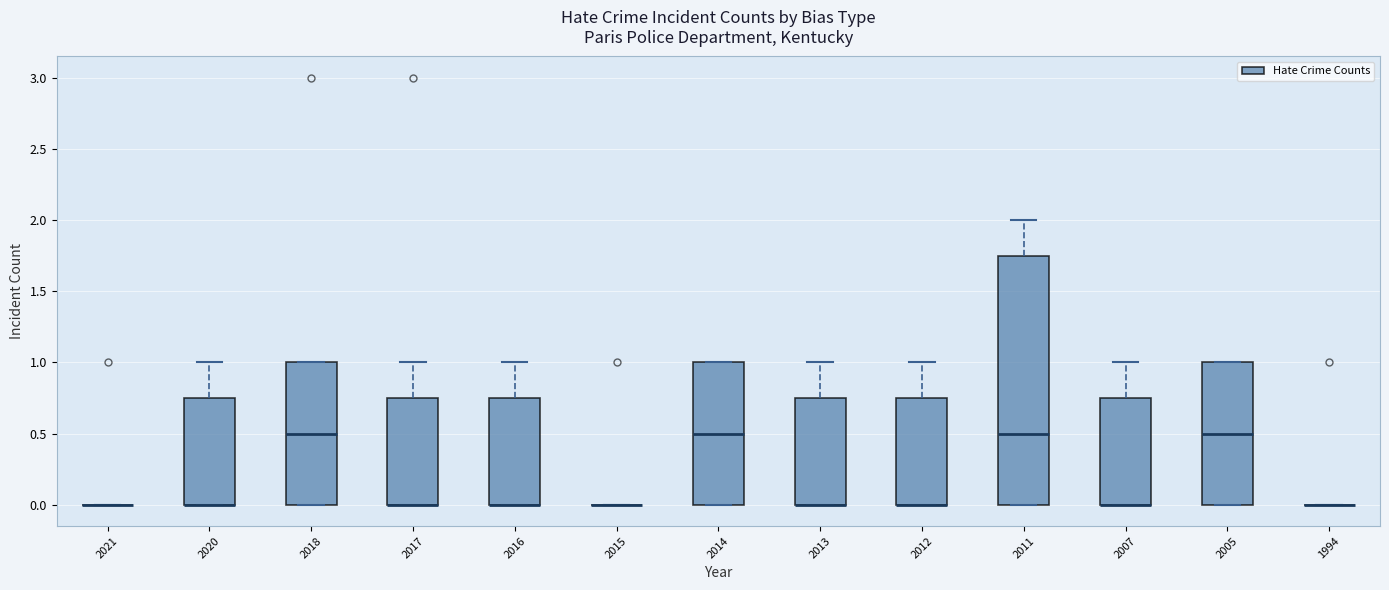

Reading left to right, read every box against the y-axis: the position of its median line, the range the box covers, and the ends of its whiskers. The values are not printed on the chart, so give them approximately, as read against the axis.

2021: box collapsed to a line at 0.00, whiskers 0.00 to 0.00
2020: median 0.00 (drawn on the box's lower edge), box 0.00 to 0.75, whiskers 0.00 to 1.00
2018: median 0.50, box 0.00 to 1.00, whiskers 0.00 to 1.00
2017: median 0.00 (drawn on the box's lower edge), box 0.00 to 0.75, whiskers 0.00 to 1.00
2016: median 0.00 (drawn on the box's lower edge), box 0.00 to 0.75, whiskers 0.00 to 1.00
2015: box collapsed to a line at 0.00, whiskers 0.00 to 0.00
2014: median 0.50, box 0.00 to 1.00, whiskers 0.00 to 1.00
2013: median 0.00 (drawn on the box's lower edge), box 0.00 to 0.75, whiskers 0.00 to 1.00
2012: median 0.00 (drawn on the box's lower edge), box 0.00 to 0.75, whiskers 0.00 to 1.00
2011: median 0.50, box 0.00 to 1.75, whiskers 0.00 to 2.00
2007: median 0.00 (drawn on the box's lower edge), box 0.00 to 0.75, whiskers 0.00 to 1.00
2005: median 0.50, box 0.00 to 1.00, whiskers 0.00 to 1.00
1994: box collapsed to a line at 0.00, whiskers 0.00 to 0.00